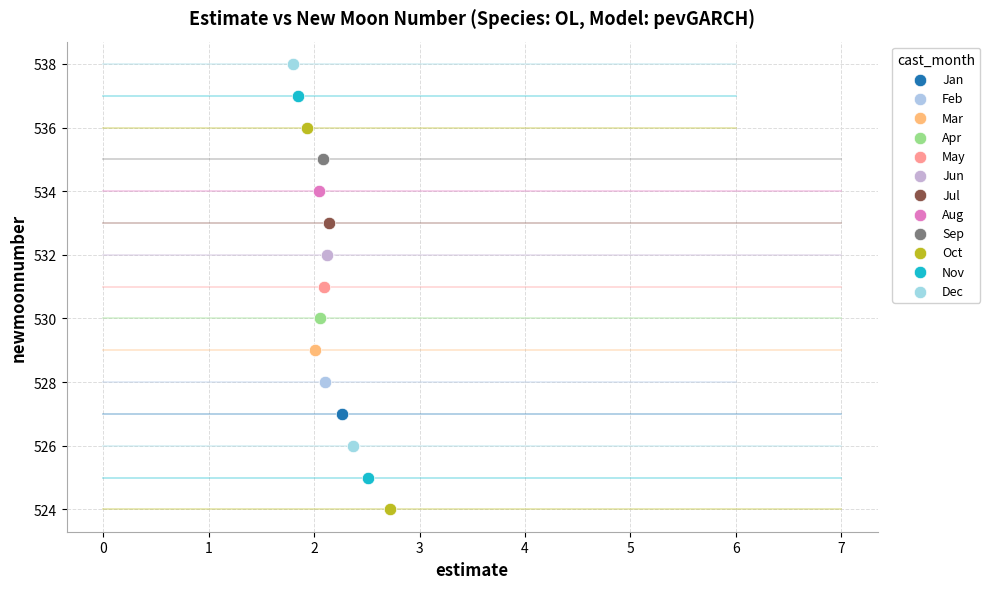

What are all the series names shown in the legend?

Jan, Feb, Mar, Apr, May, Jun, Jul, Aug, Sep, Oct, Nov, Dec